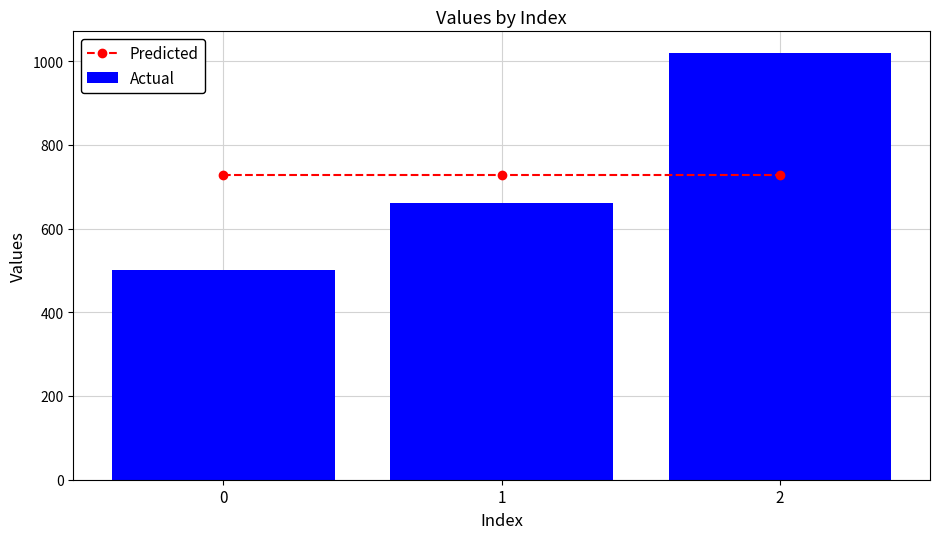

Where is Actual nearest to the value 760?

1